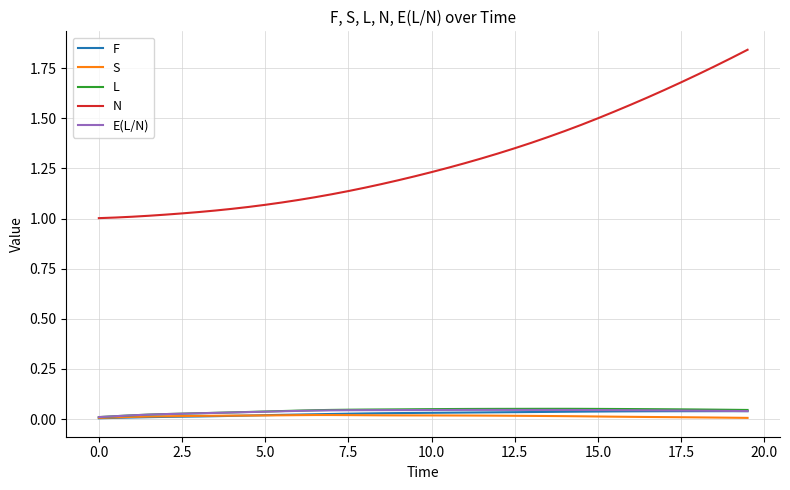

True or false: L and N intersect in this chart.

False